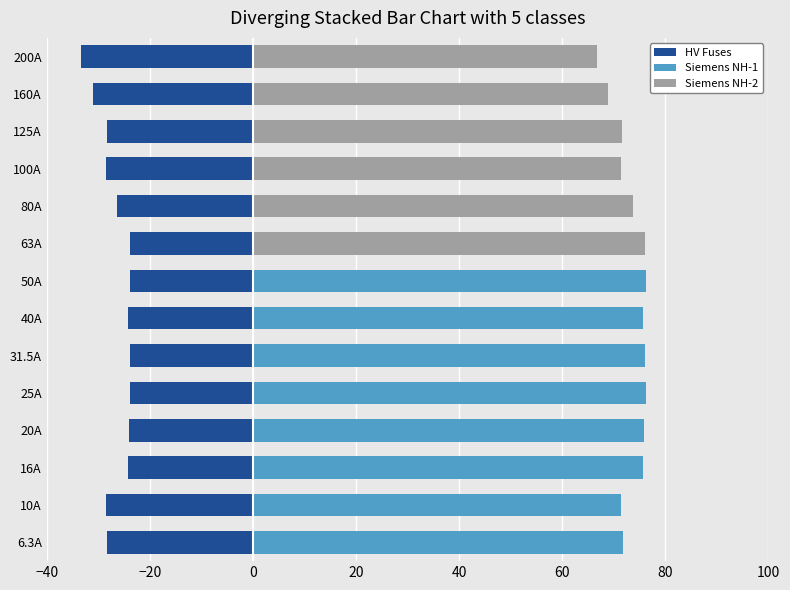

What position from the left is 10A?

2